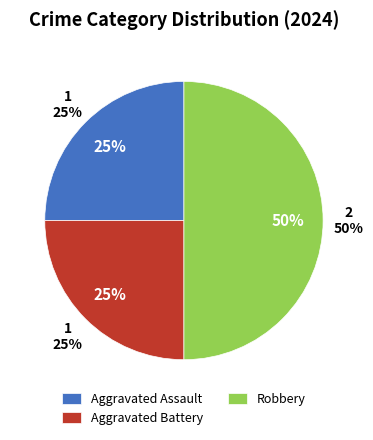

Combined, do Robbery and Aggravated Battery account for over 50%?

Yes